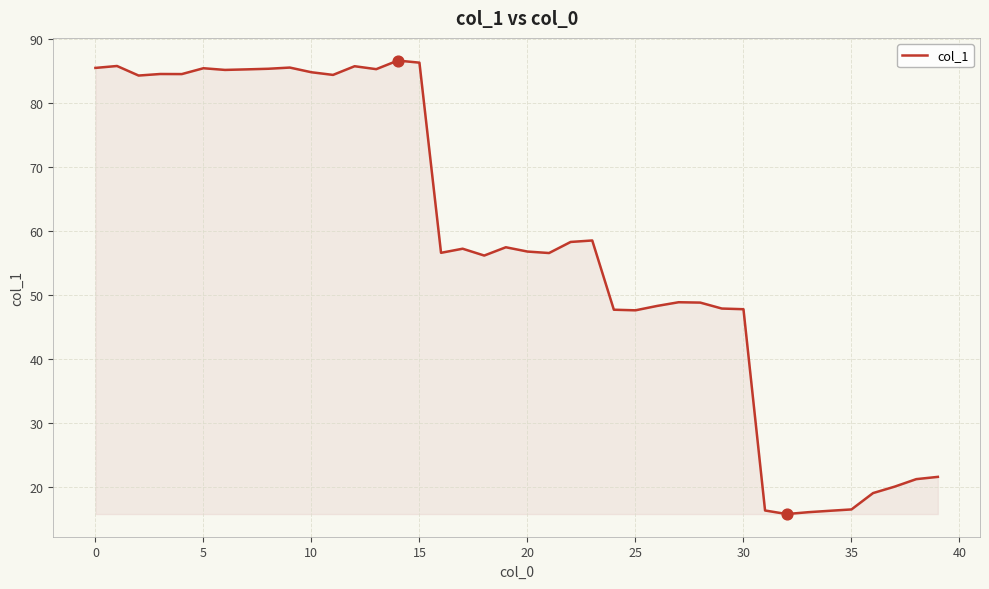

What is the difference between the maximum and minimum values?

70.8